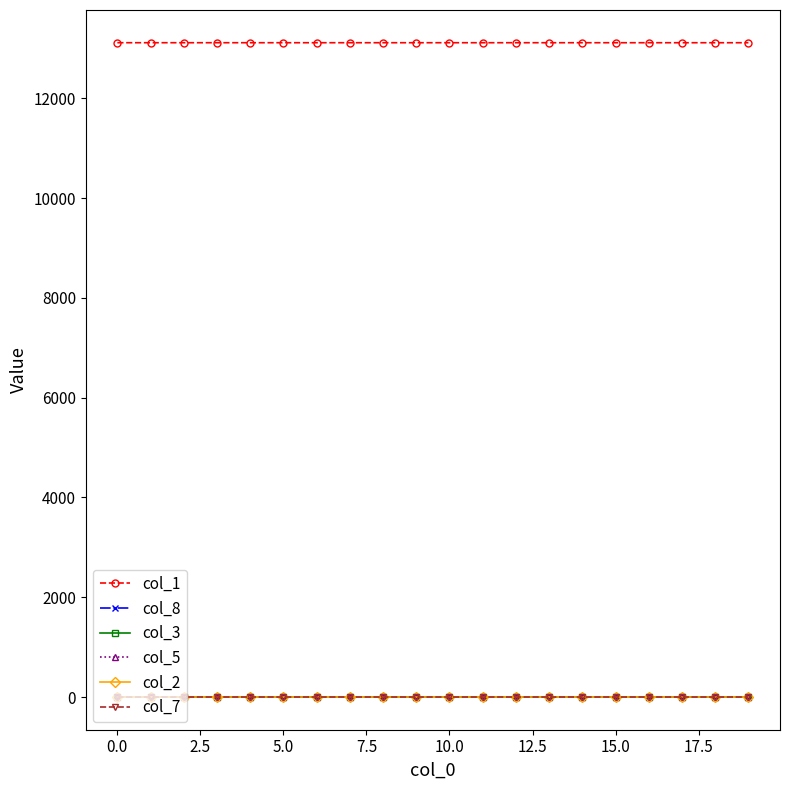

What is the minimum value for col_1?

13116.7